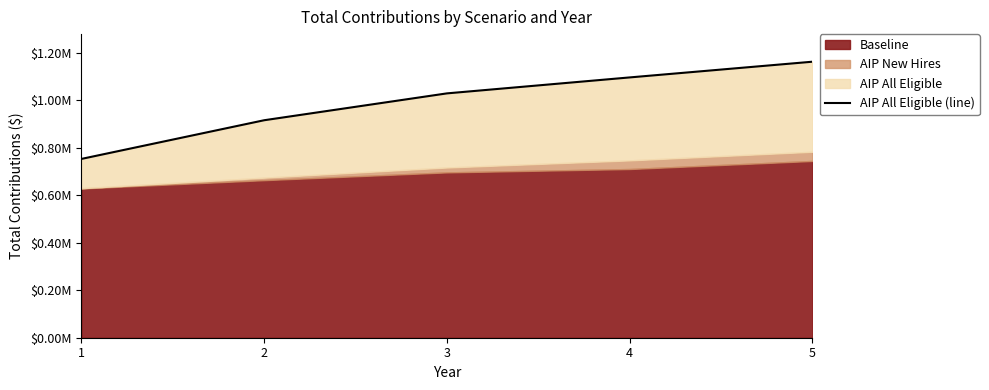

What is the change in value from 1 to 5?

+409717.6